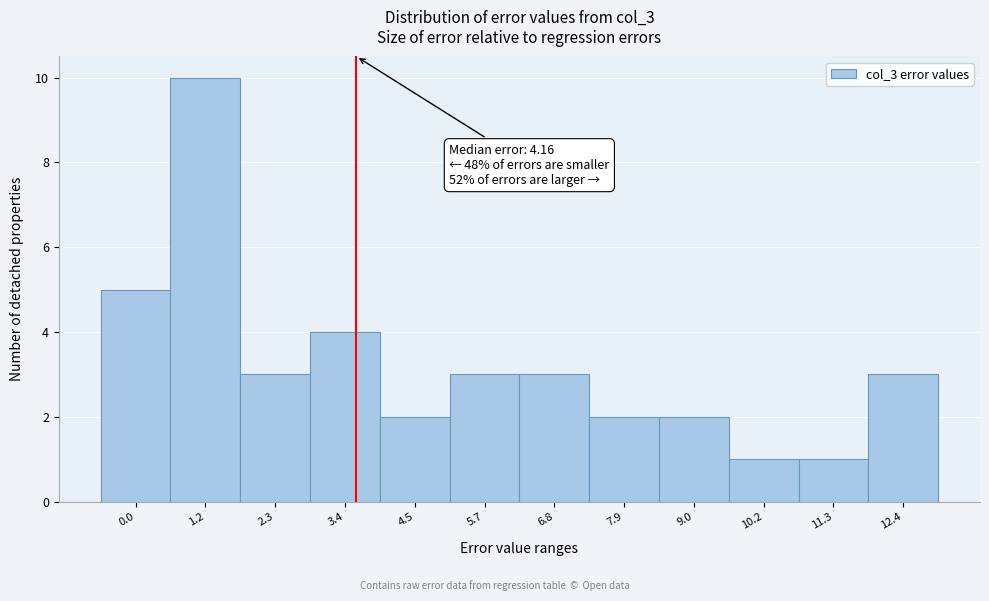

Reading left to right, list all the values displayed in this chart.

5	10	3	4	2	3	3	2	2	1	1	3